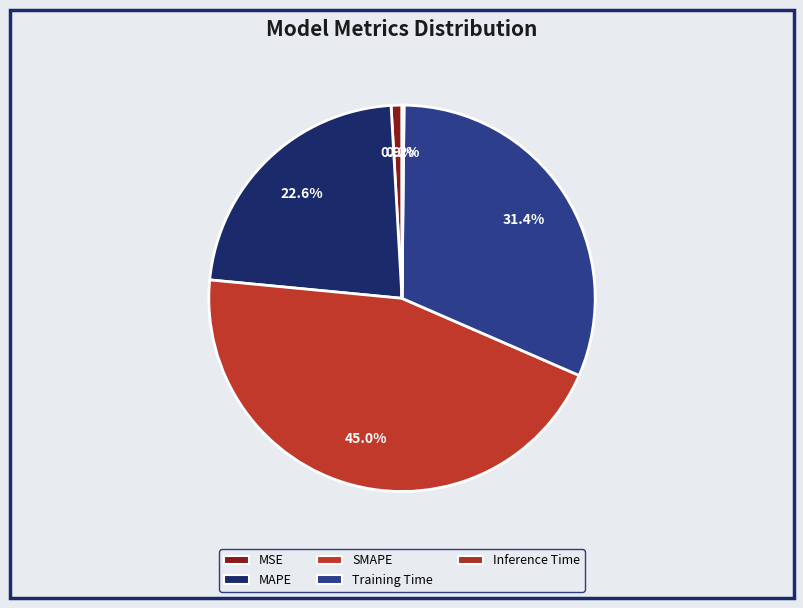

Which slice is the largest?

SMAPE